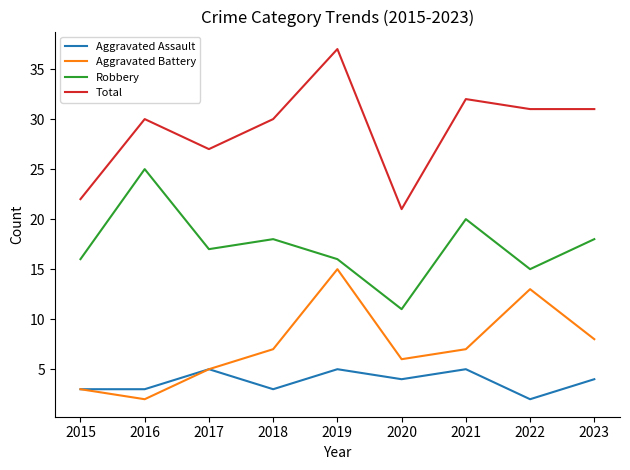

True or false: Aggravated Assault has a value of 1 at 2023.

False